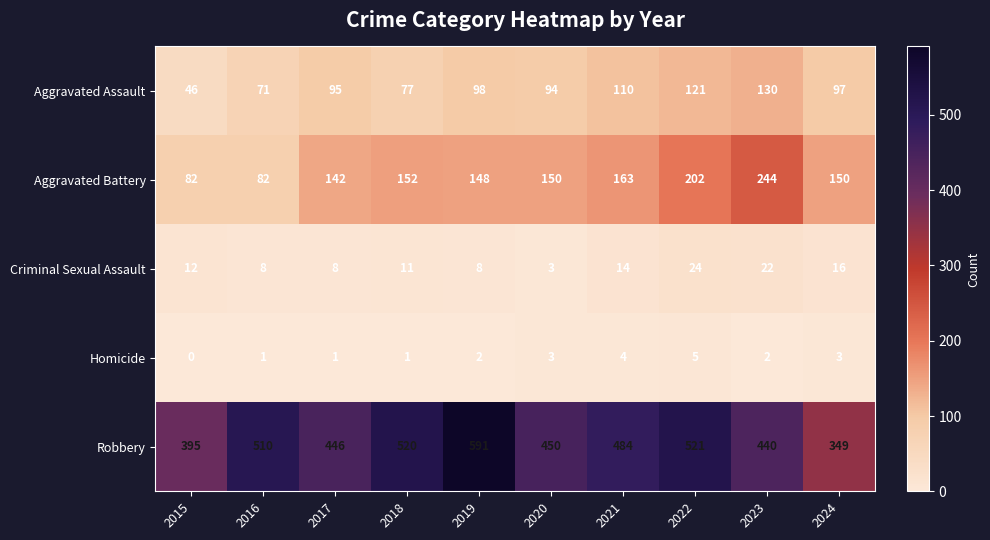

Is it true that Aggravated Assault equals 44 at 2024?

False